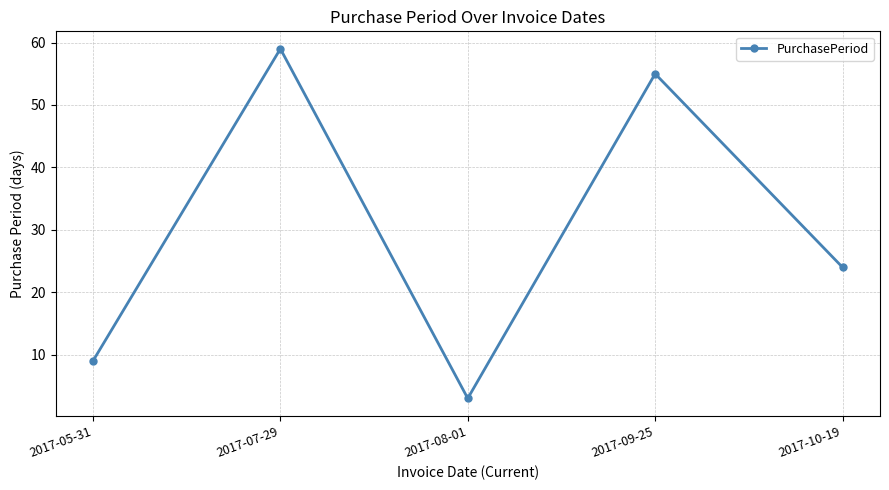

List the labels in order of value, largest first.

2017-07-29, 2017-09-25, 2017-10-19, 2017-05-31, 2017-08-01